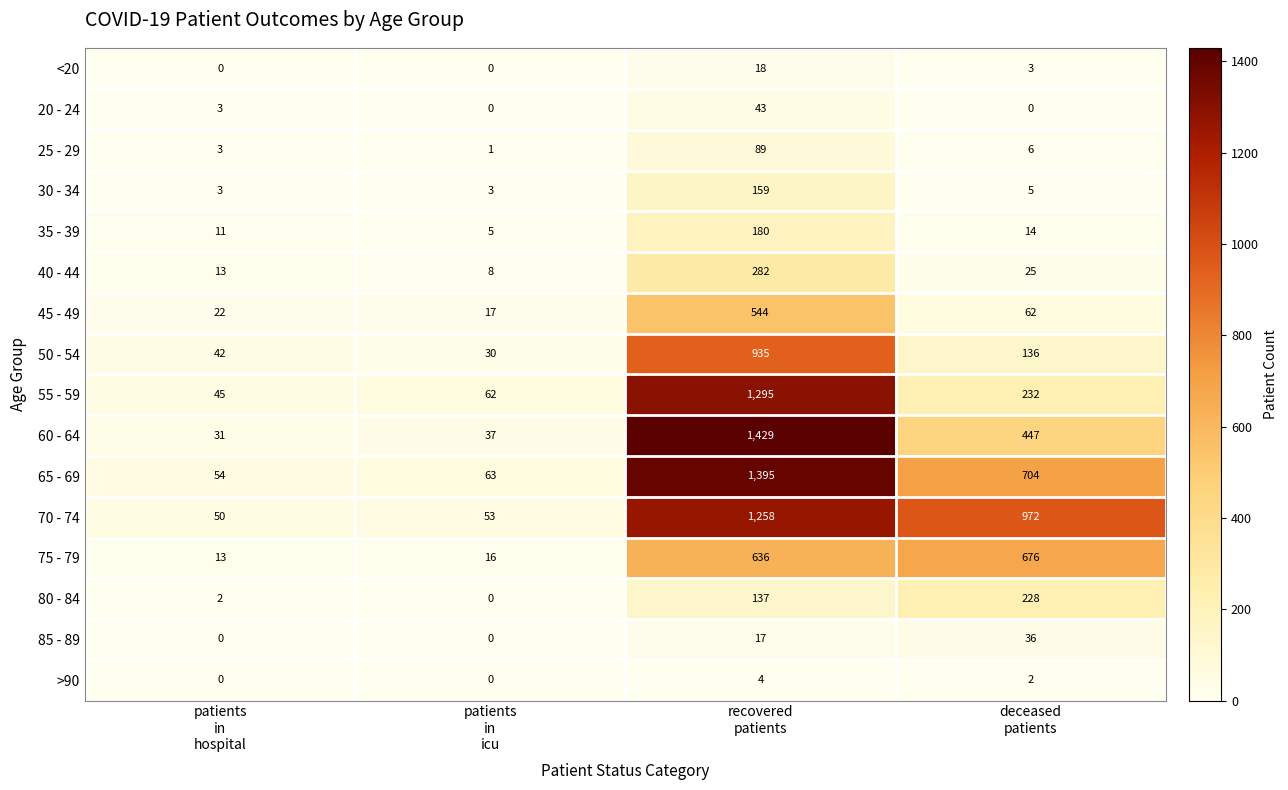

What is the greatest value displayed?

1429